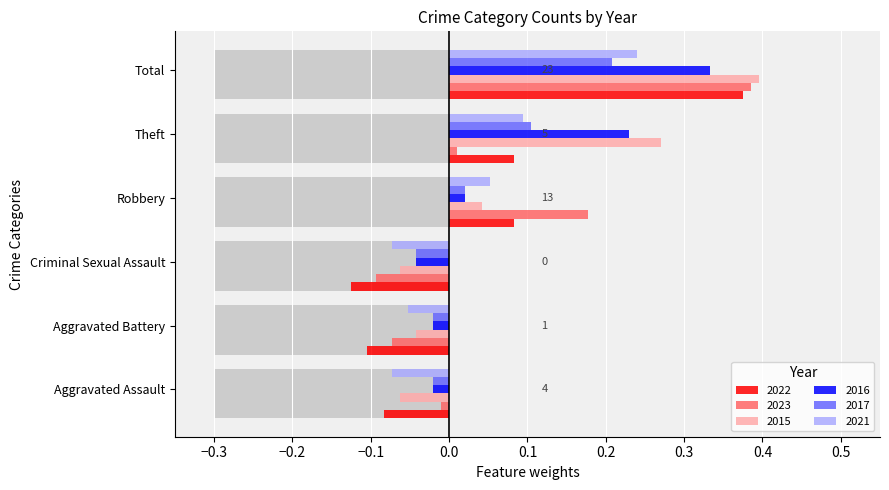

What is the spread (max minus min) of values at Robbery?

0.2